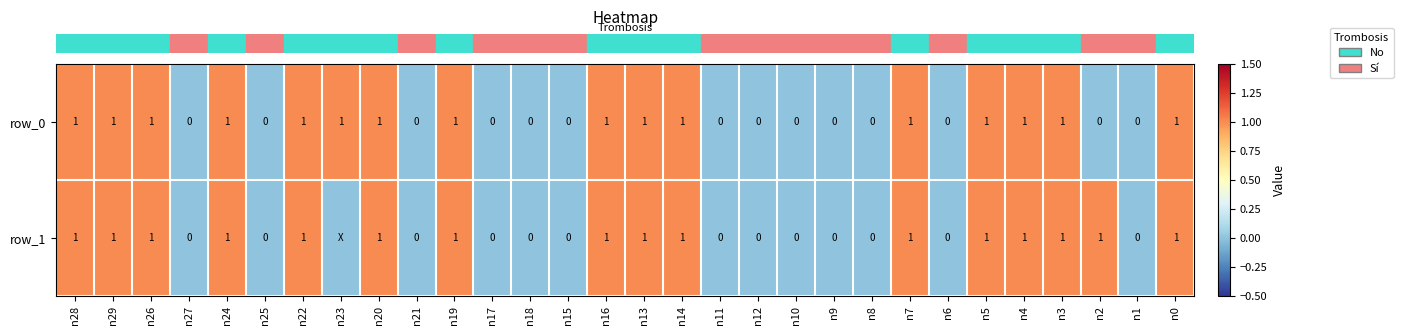

Which series has the largest total across all categories?

row_0